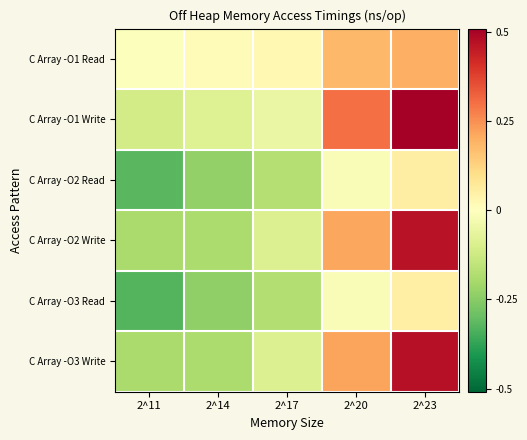

At how many categories does at least one series exceed 0?

4